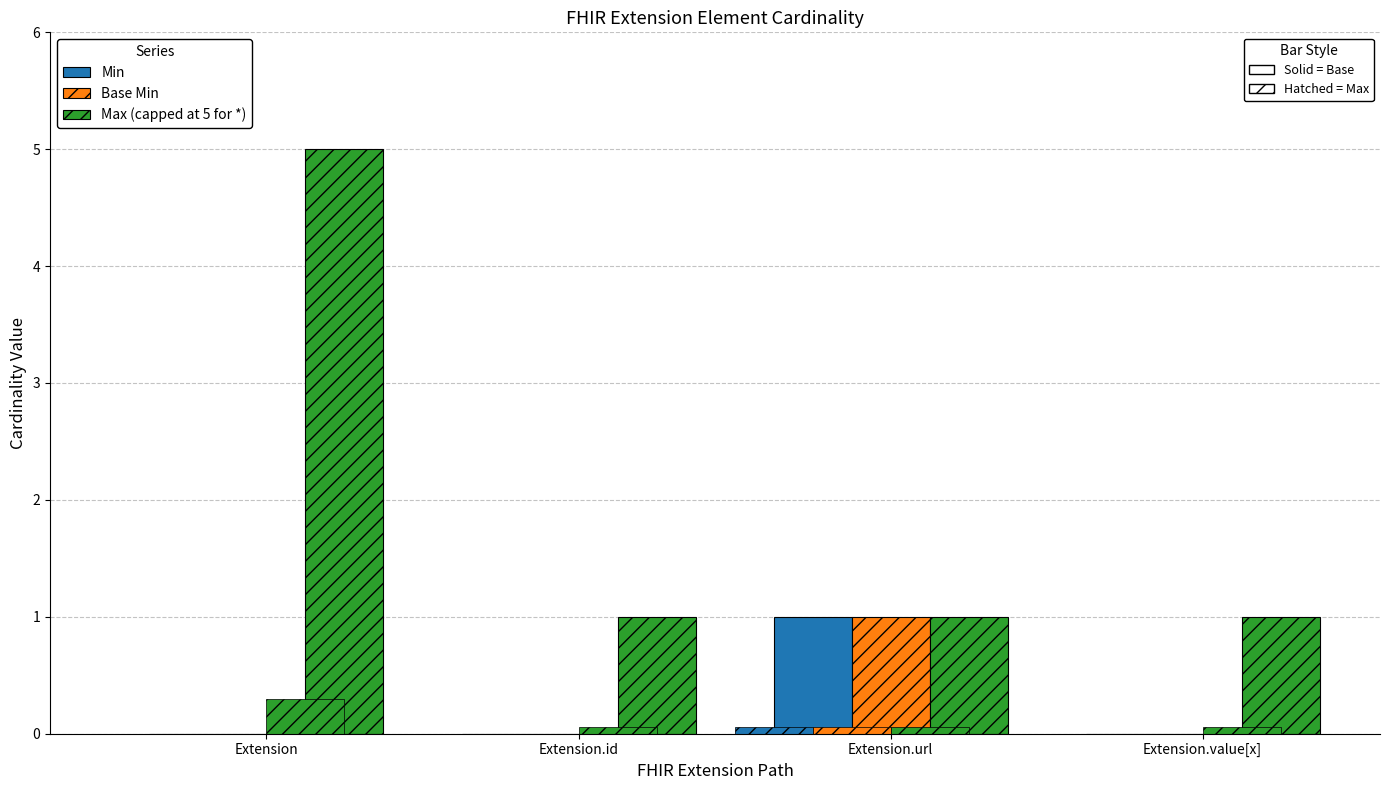

Reading left to right, list all the values displayed in this chart.

Min: Extension=0	Extension.id=0	Extension.url=1	Extension.value[x]=0
Base Min: Extension=0	Extension.id=0	Extension.url=1	Extension.value[x]=0
Max (capped at 5 for *): Extension=5	Extension.id=1	Extension.url=1	Extension.value[x]=1